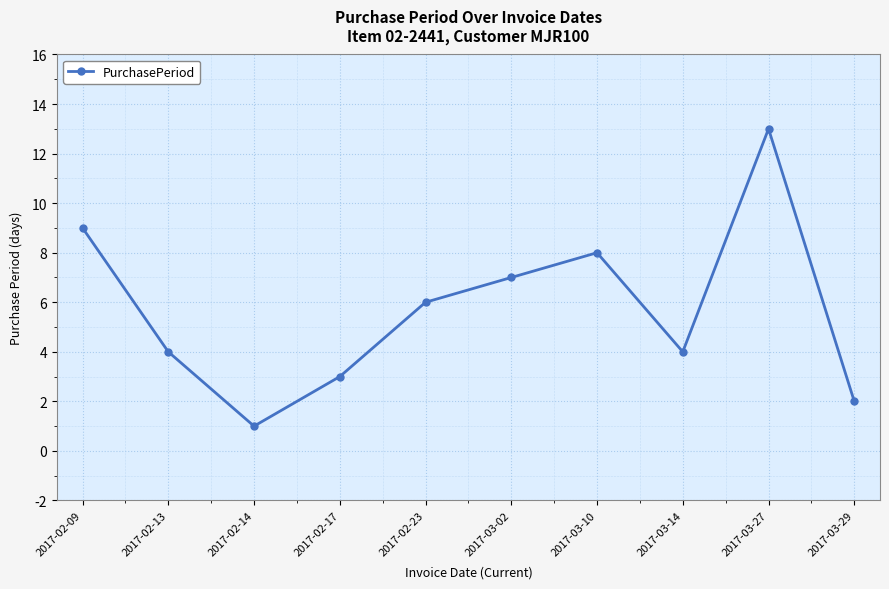

Is it true that the value at 2017-03-14 is 3?

False